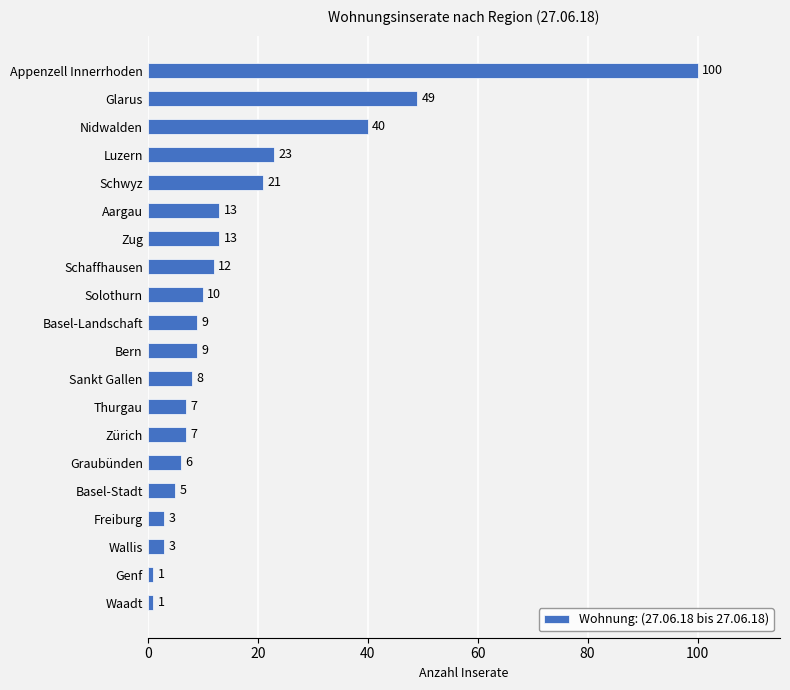

What position from the top is Thurgau?

13